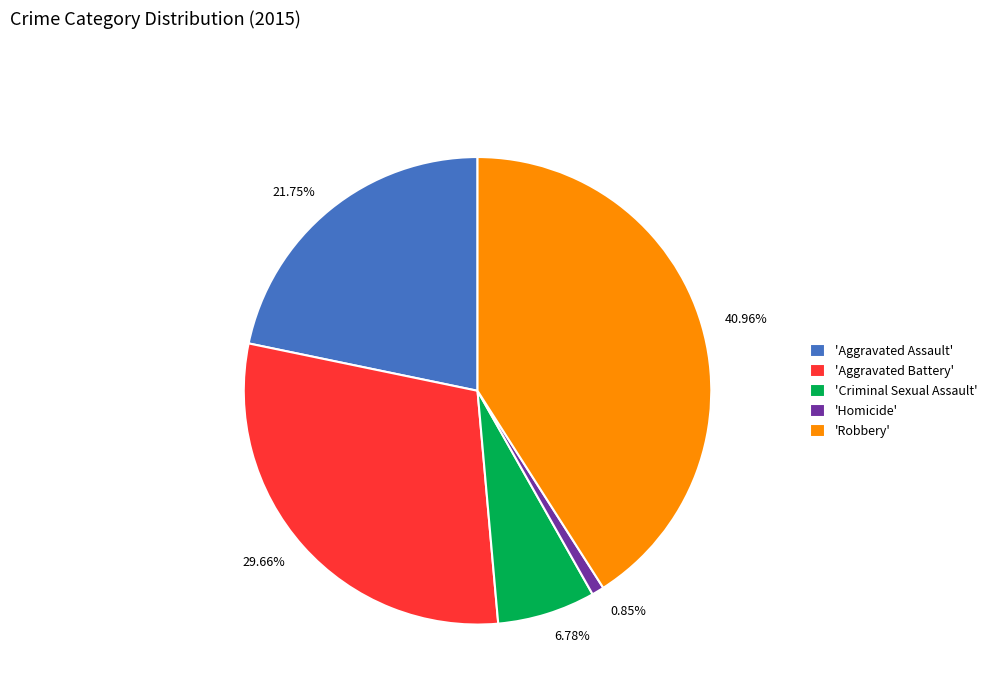

Is there a majority slice in this chart?

No